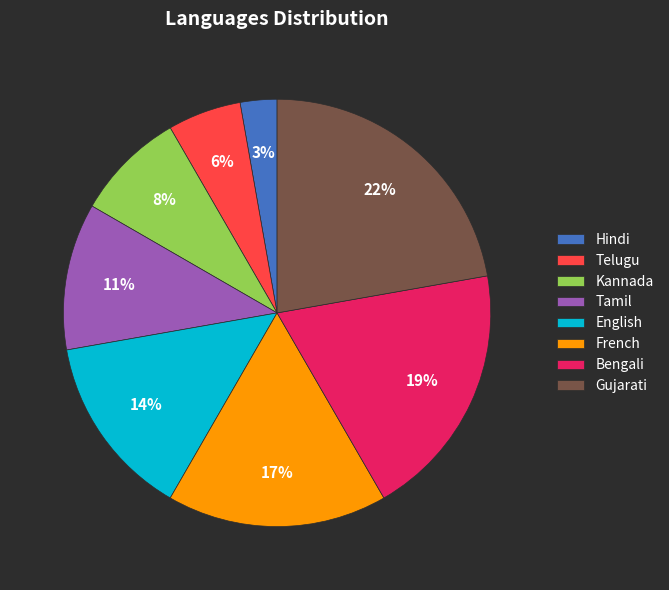

True or false: English accounts for 22% of the total.

False